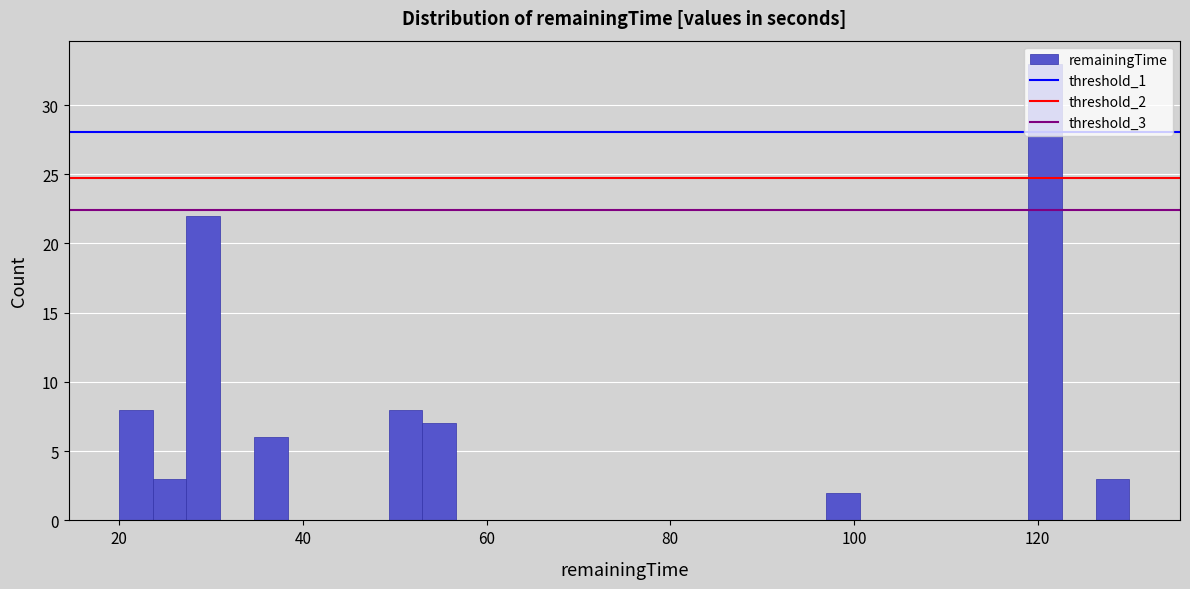

Around what value on the x-axis is the tallest bar? Give the approximate position of its centre, as read against the axis.

120